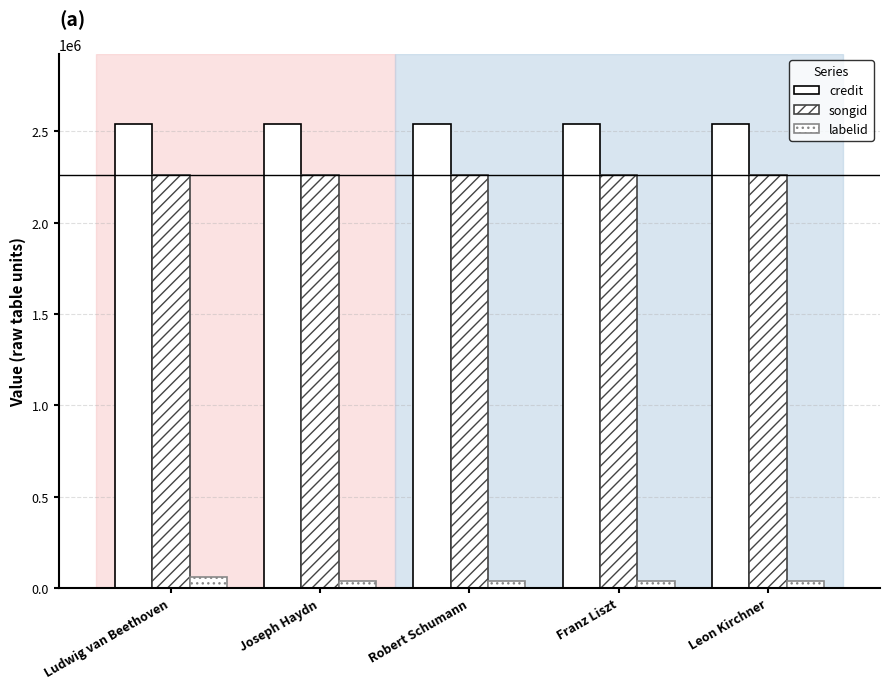

Reading right to left, list all the values displayed in this chart.

credit: Leon Kirchner=2542988	Franz Liszt=2542988	Robert Schumann=2542988	Joseph Haydn=2542988	Ludwig van Beethoven=2542971
songid: Leon Kirchner=2261145	Franz Liszt=2261145	Robert Schumann=2261145	Joseph Haydn=2261145	Ludwig van Beethoven=2261133
labelid: Leon Kirchner=36859	Franz Liszt=36859	Robert Schumann=36859	Joseph Haydn=36859	Ludwig van Beethoven=60813